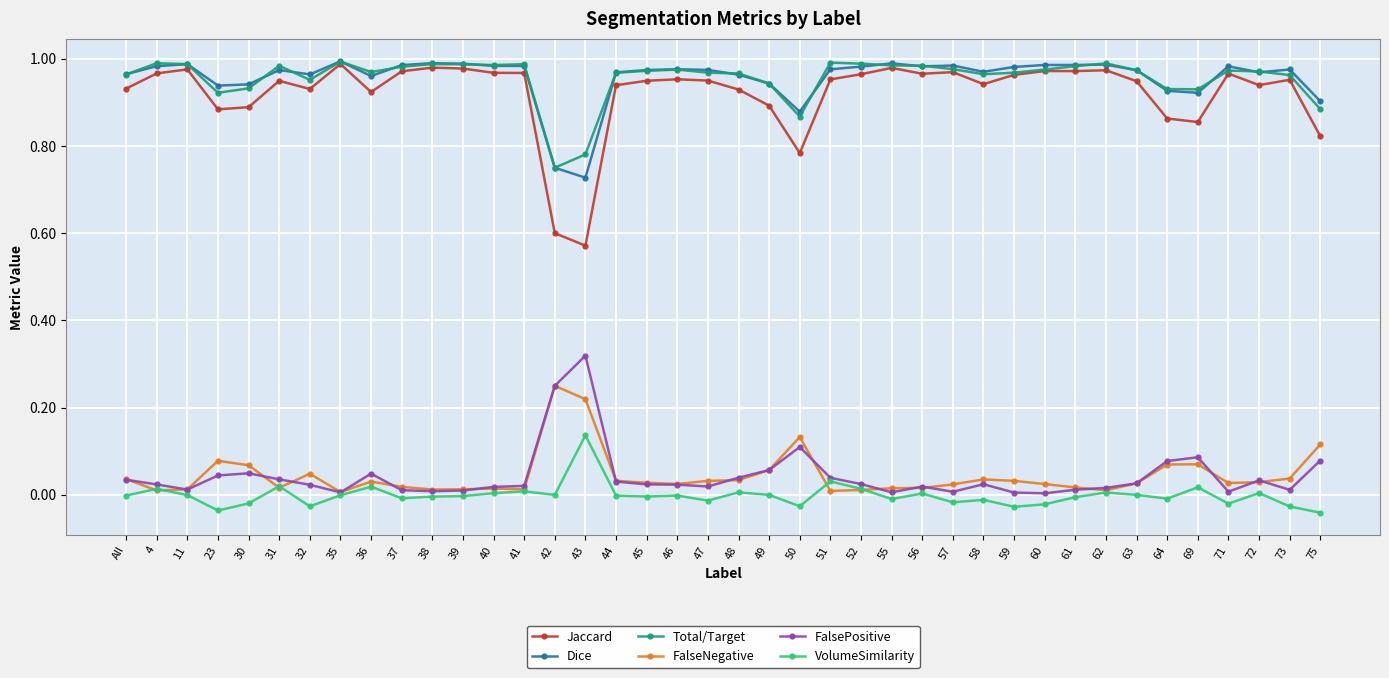

True or false: Total/Target and FalsePositive intersect in this chart.

False